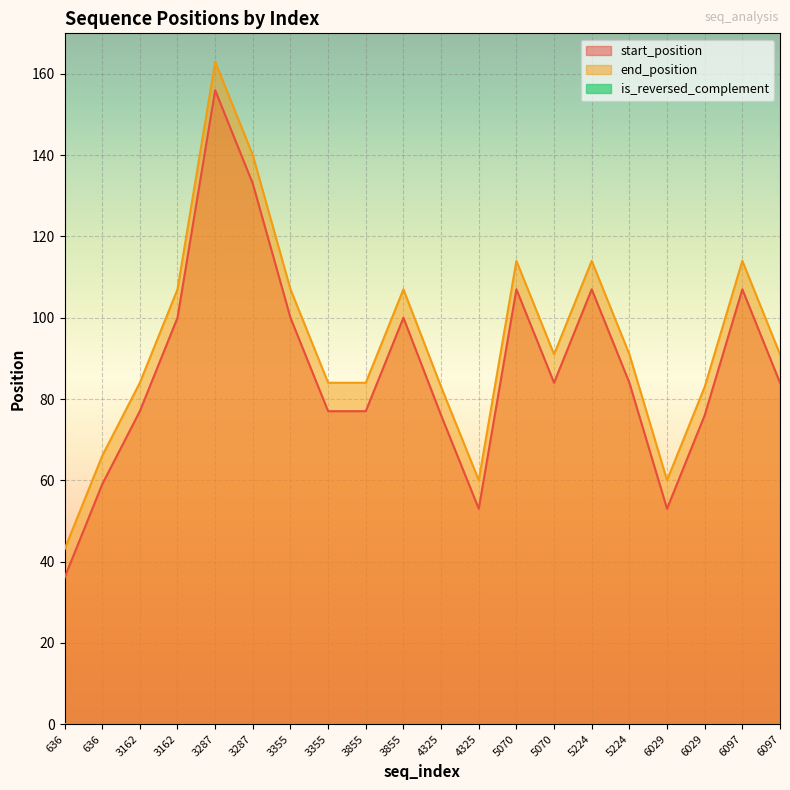

What is the difference between the maximum and minimum values in the start_position series?

120